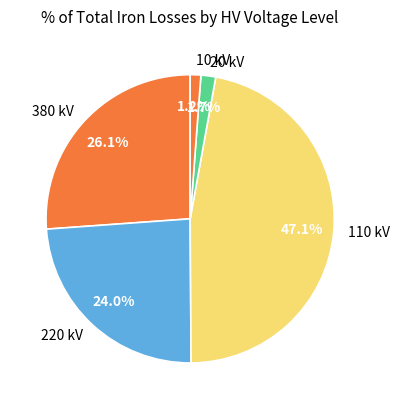

Is the sum of 20 kV and 10 kV greater than half?

No